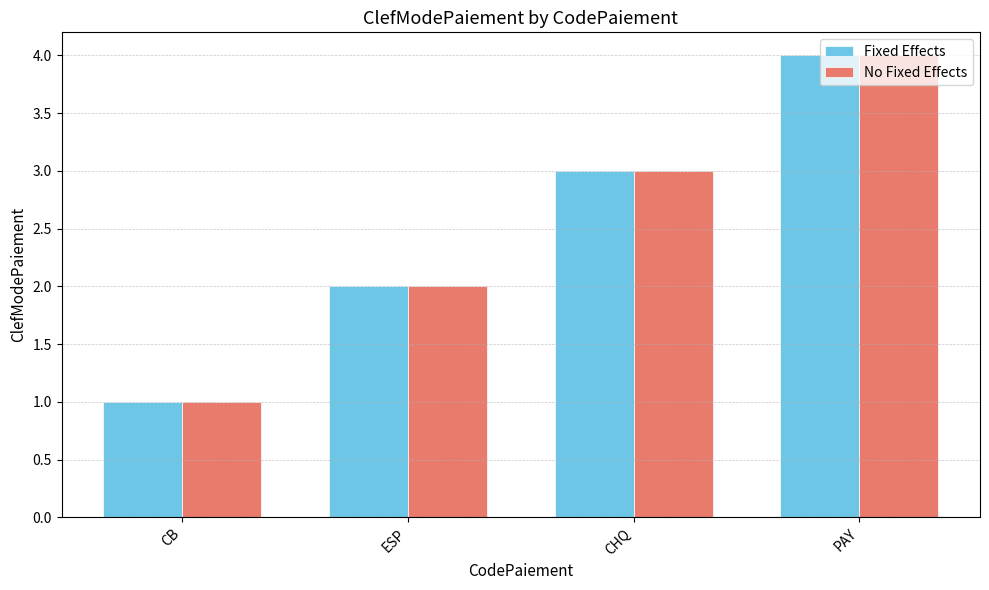

At which category is the sum across all series the highest?

PAY